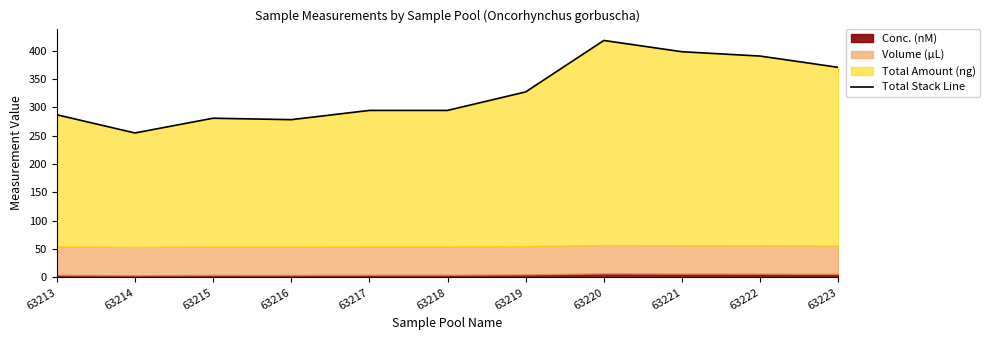

Which has a higher value, 63219 or 63220?

63220